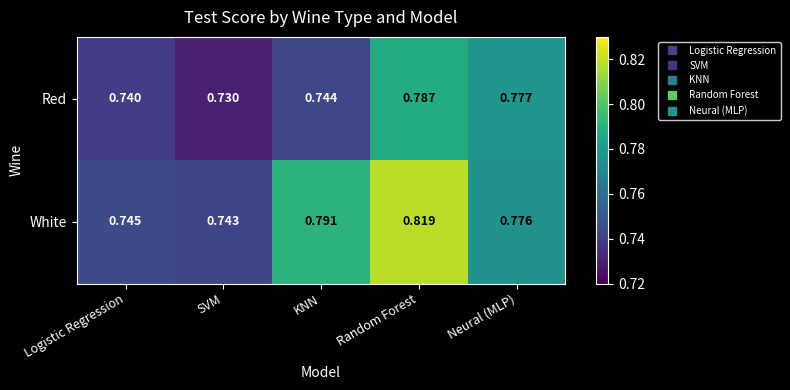

Which series has the widest spread of values?

White